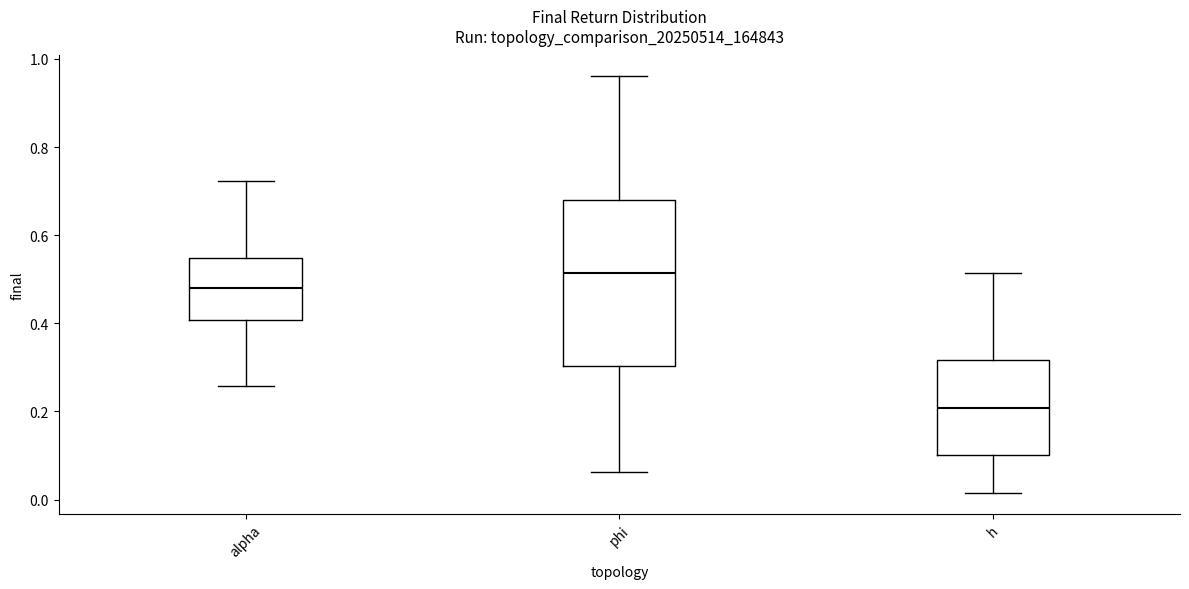

Which box's median line is the highest?

phi